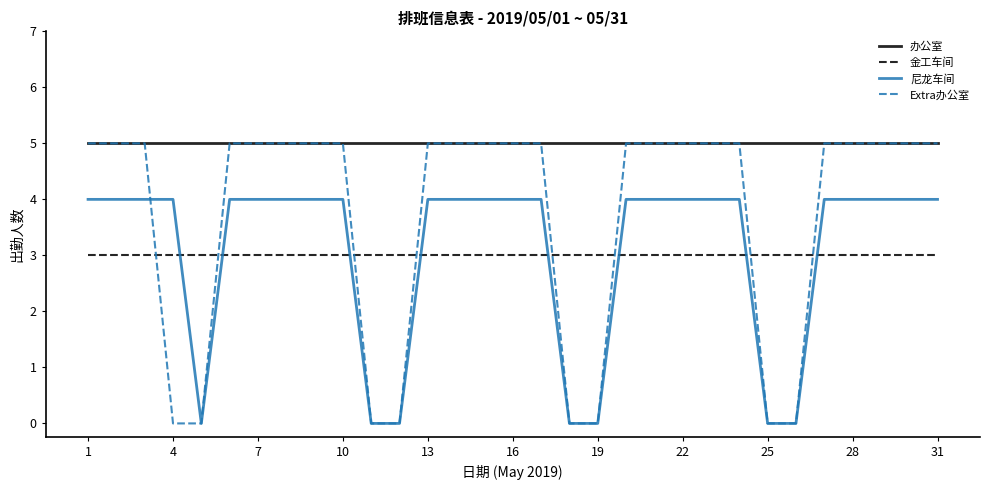

What is the maximum value shown in the chart?

5